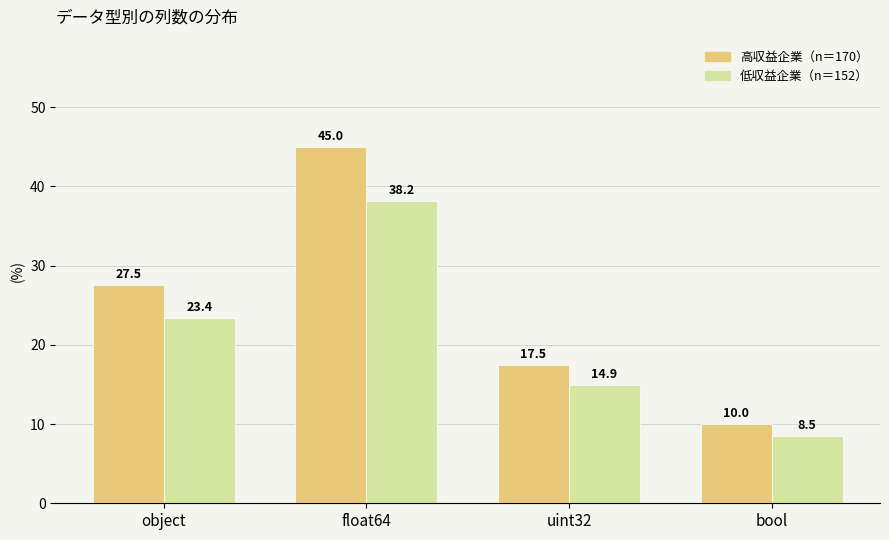

What is the label of the 2nd bar from the left?

float64